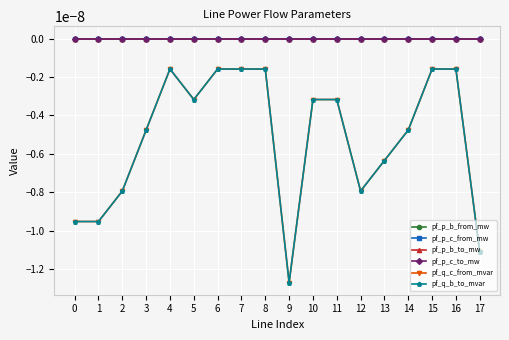

Rank the series by their maximum value, from highest to lowest.

pf_p_b_to_mw, pf_p_c_from_mw, pf_p_c_to_mw, pf_p_b_from_mw, pf_q_b_to_mvar, pf_q_c_from_mvar